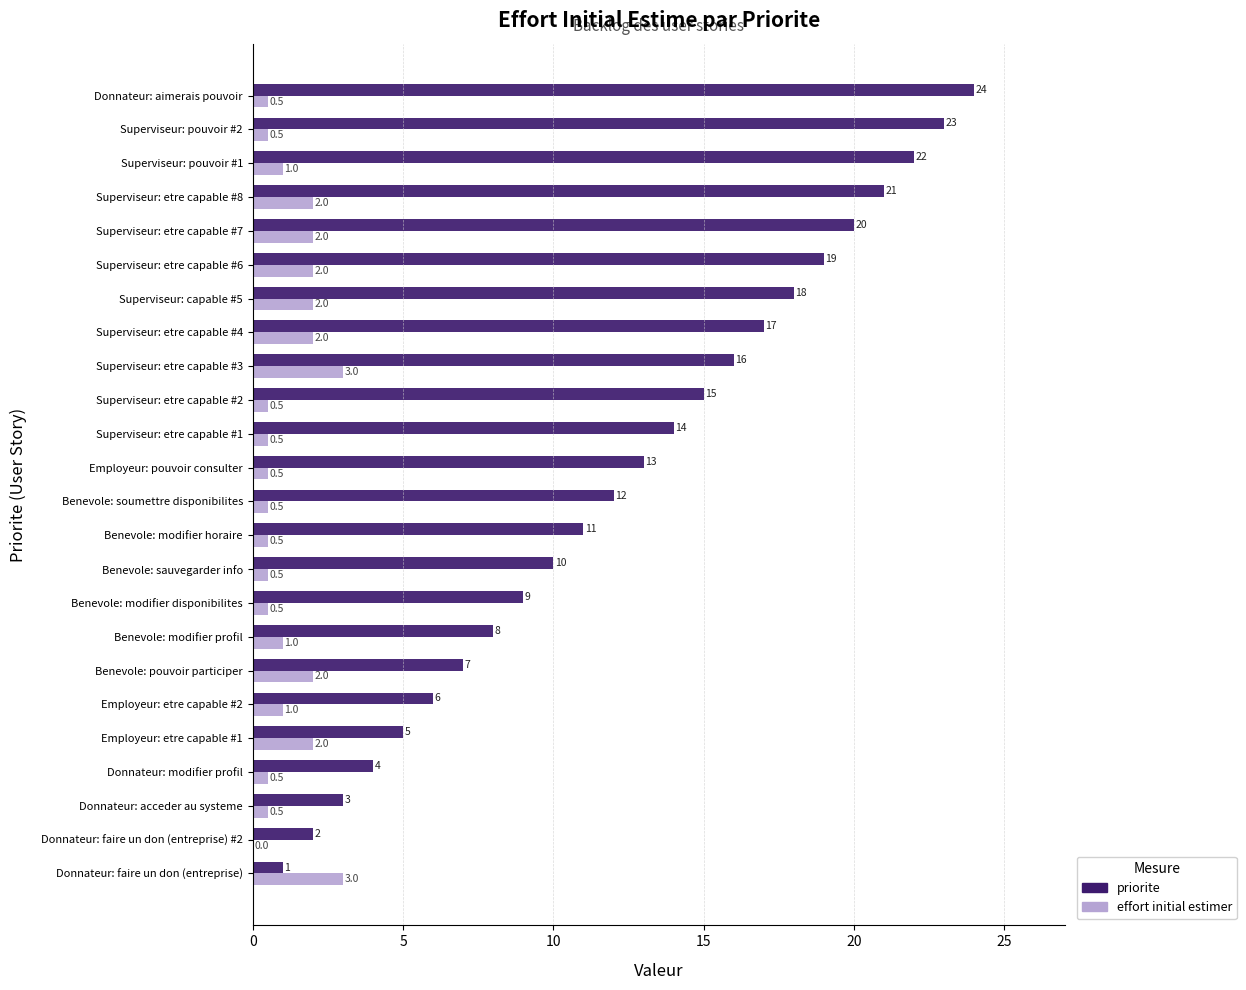

Is the value of effort initial estimer at Benevole: pouvoir participer greater than the value of priorite at Benevole: pouvoir participer?

No